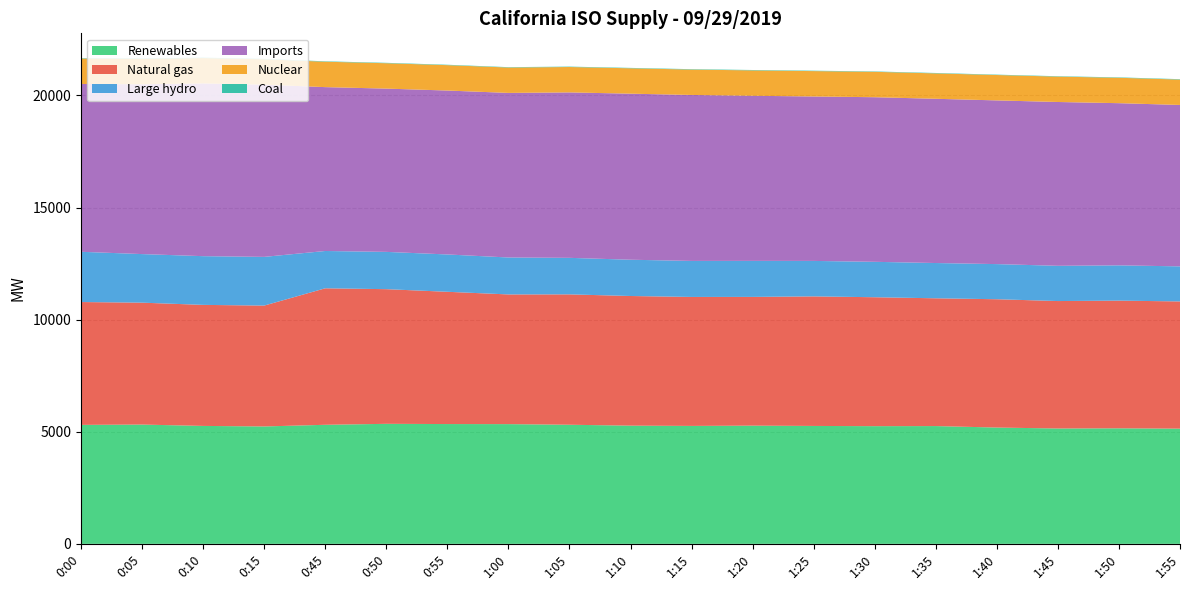

Reading right to left, what are all the values shown in this chart?

Renewables: 1:55=5138	1:50=5153	1:45=5145	1:40=5187	1:35=5253	1:30=5249	1:25=5259	1:20=5272	1:15=5260	1:10=5272	1:05=5312	1:00=5340	0:55=5343	0:50=5353	0:45=5310	0:15=5236	0:10=5260	0:05=5320	0:00=5306
Natural gas: 1:55=5674	1:50=5695	1:45=5684	1:40=5723	1:35=5699	1:30=5750	1:25=5778	1:20=5742	1:15=5752	1:10=5782	1:05=5815	1:00=5784	0:55=5899	0:50=6006	0:45=6088	0:15=5391	0:10=5398	0:05=5437	0:00=5479
Large hydro: 1:55=1564	1:50=1573	1:45=1572	1:40=1567	1:35=1573	1:30=1580	1:25=1582	1:20=1607	1:15=1607	1:10=1618	1:05=1629	1:00=1648	0:55=1665	0:50=1663	0:45=1664	0:15=2172	0:10=2173	0:05=2167	0:00=2241
Imports: 1:55=7199	1:50=7233	1:45=7306	1:40=7301	1:35=7325	1:30=7341	1:25=7334	1:20=7363	1:15=7402	1:10=7406	1:05=7379	1:00=7340	0:55=7311	0:50=7282	0:45=7308	0:15=7680	0:10=7703	0:05=7573	0:00=7485
Nuclear: 1:55=1132	1:50=1133	1:45=1132	1:40=1132	1:35=1133	1:30=1132	1:25=1132	1:20=1132	1:15=1132	1:10=1132	1:05=1132	1:00=1132	0:55=1132	0:50=1132	0:45=1133	0:15=1132	0:10=1132	0:05=1132	0:00=1133
Coal: 1:55=18	1:50=18	1:45=17	1:40=17	1:35=18	1:30=17	1:25=18	1:20=18	1:15=18	1:10=18	1:05=18	1:00=17	0:55=18	0:50=18	0:45=18	0:15=19	0:10=19	0:05=19	0:00=18